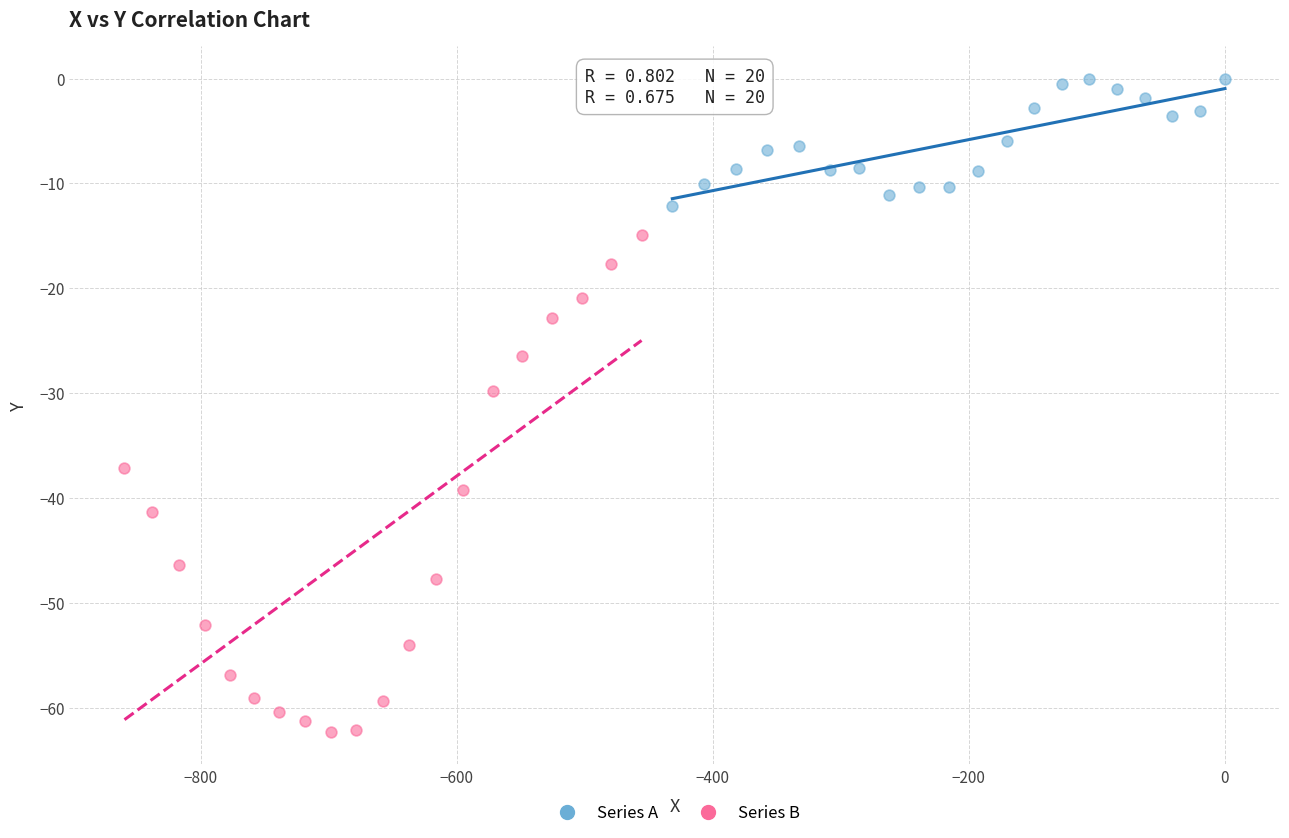

Which series reaches the maximum Y coordinate?

Series A